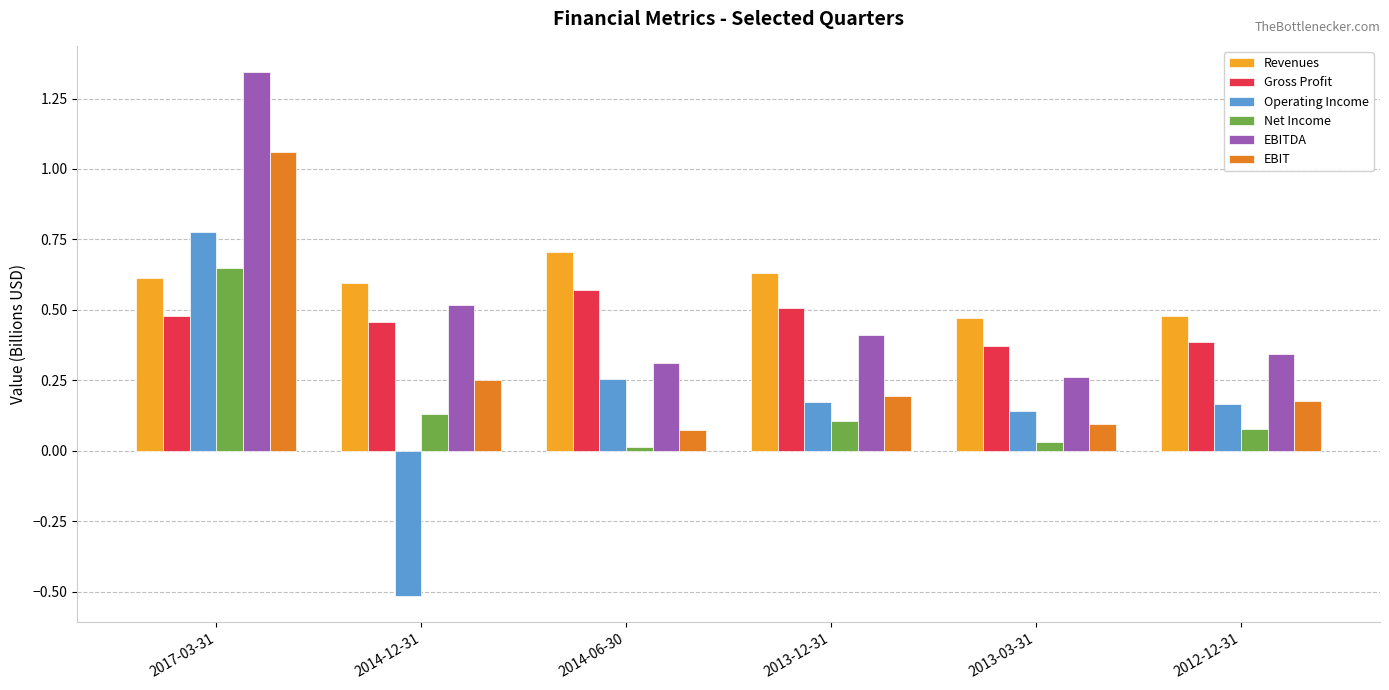

At which category does the chart reach its minimum across all series?

2014-12-31